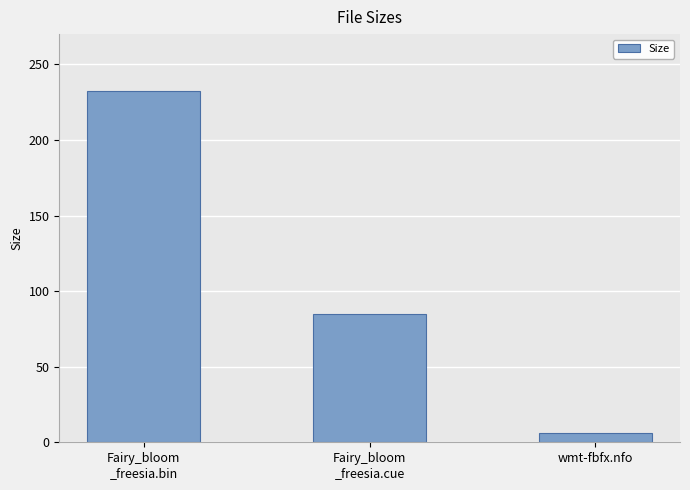

What is the label of the 3rd bar from the right?

Fairy_bloom
_freesia.bin